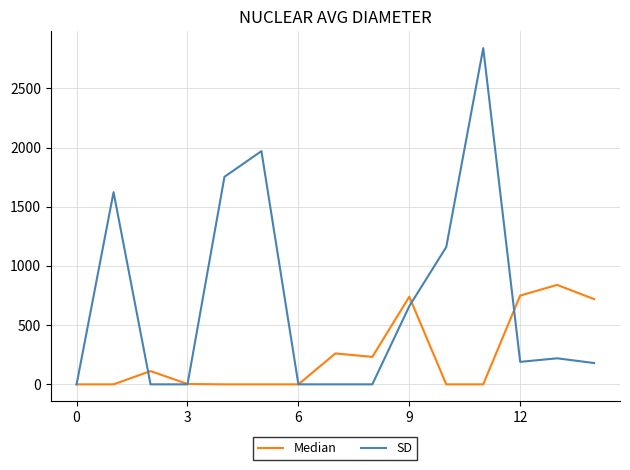

Which series has the largest total across all categories?

SD